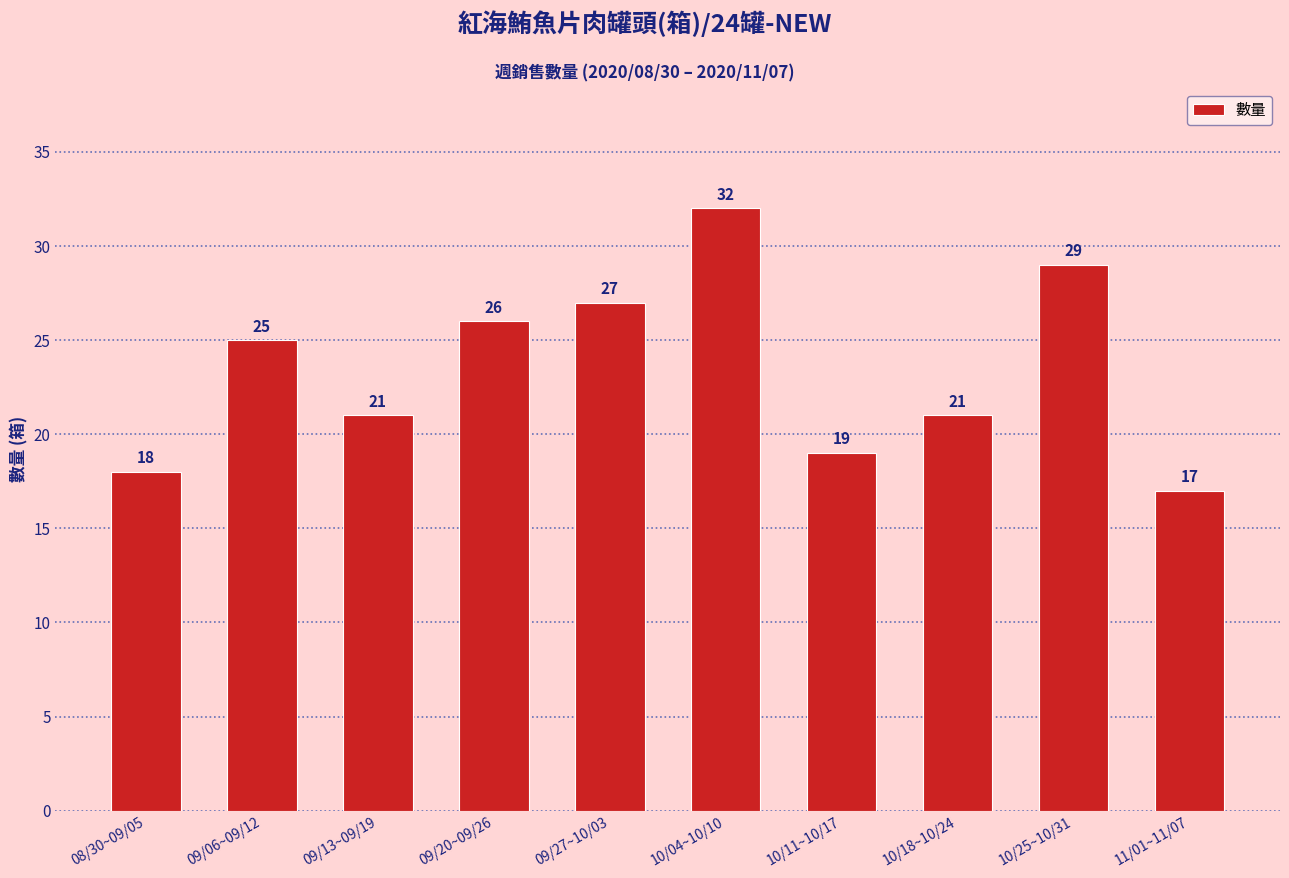

What is the minimum value shown in the chart?

17